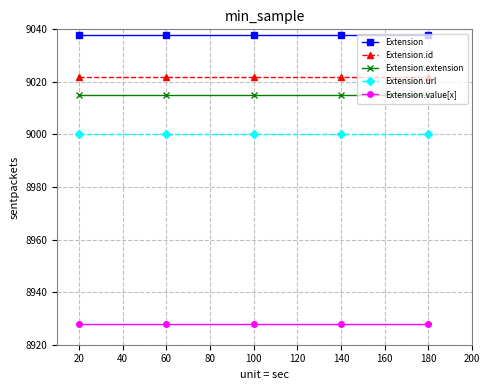

Is it true that Extension.extension equals 4559 at 100?

False